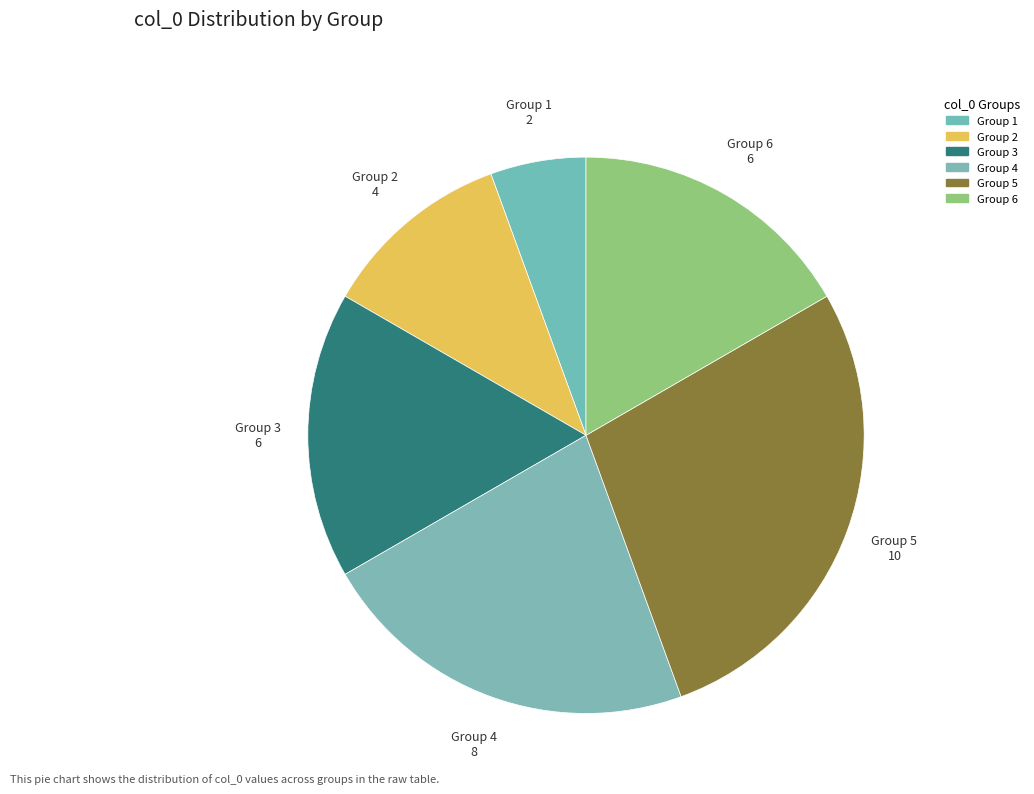

True or false: Group 6 accounts for 17% of the total.

True